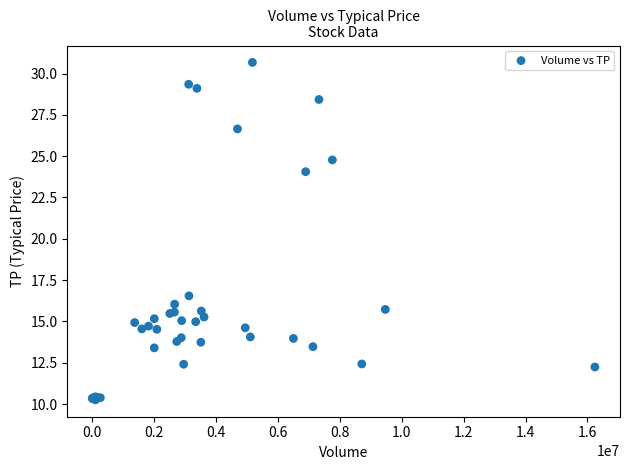

What Y value in the scatter plot is closest to 20?

16.5